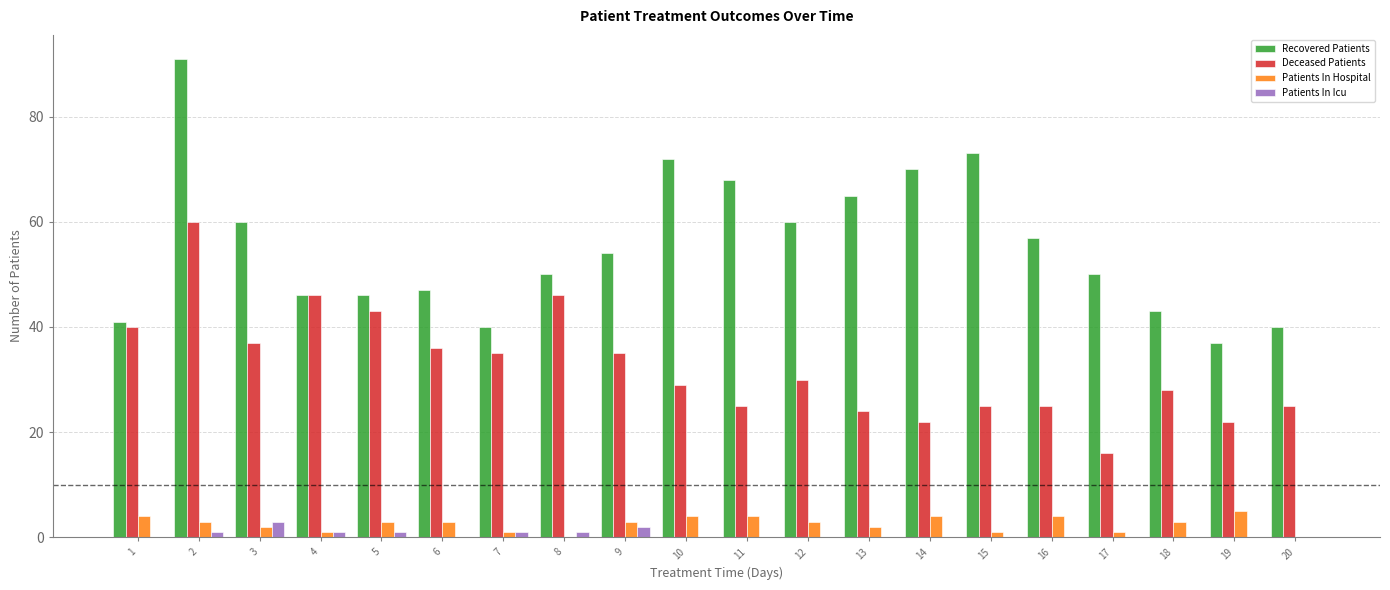

The value of Patients In Icu at 1 is 0. True or false?

True